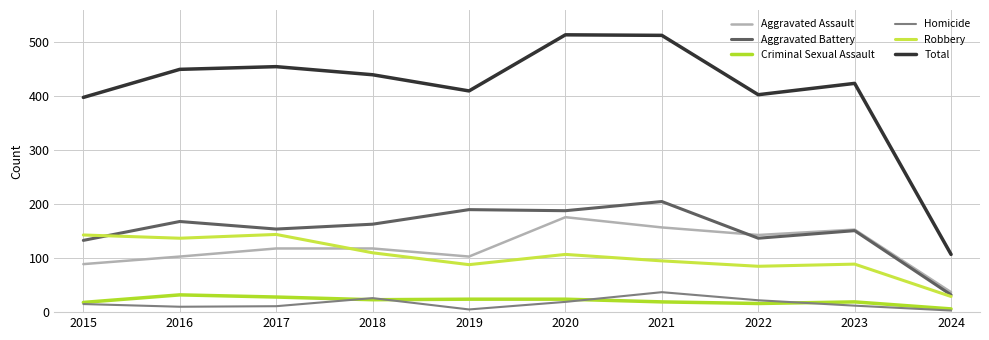

True or false: Robbery and Total cross at least once.

False